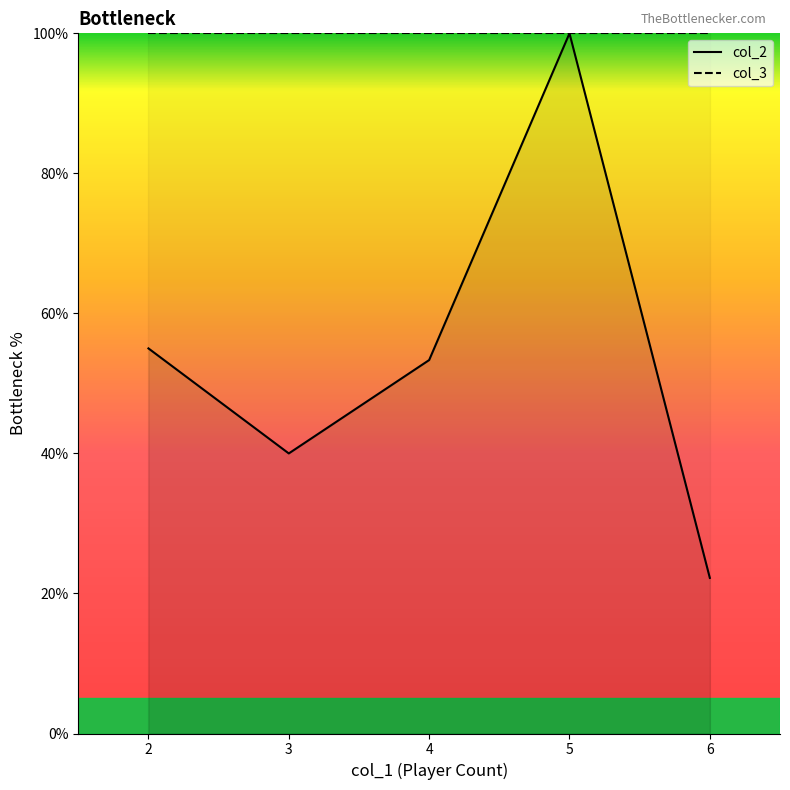

True or false: col_2 and col_3 cross at least once.

False